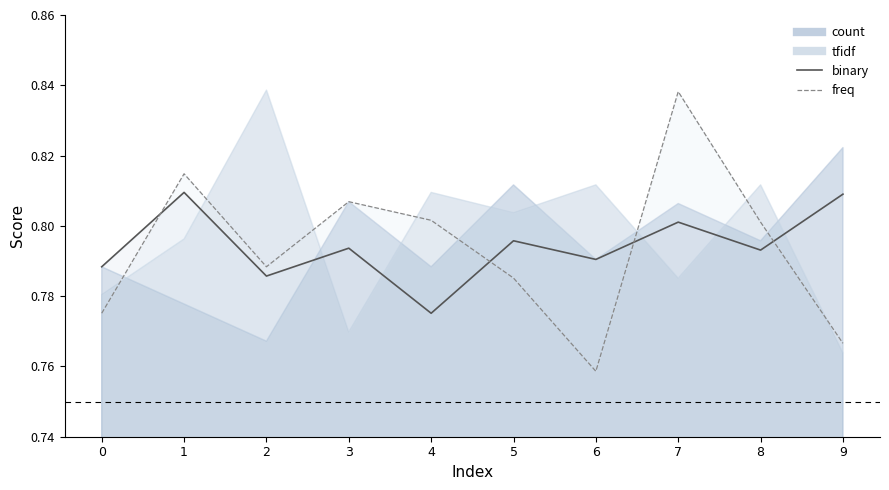

What is the approximate value of binary_line at 0?

0.8